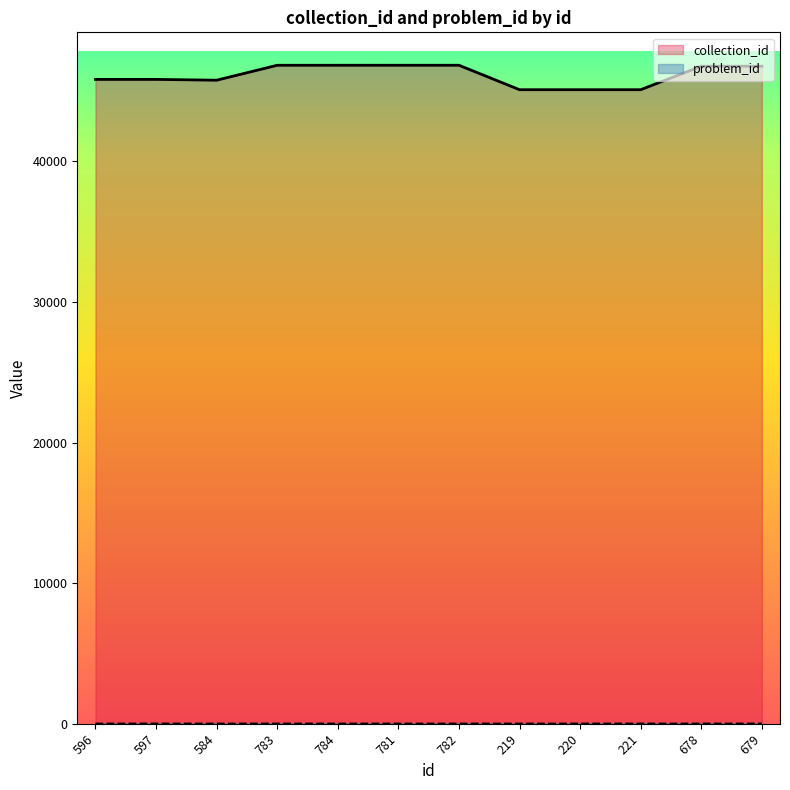

Where does the collection_id series first go above 46767?

783